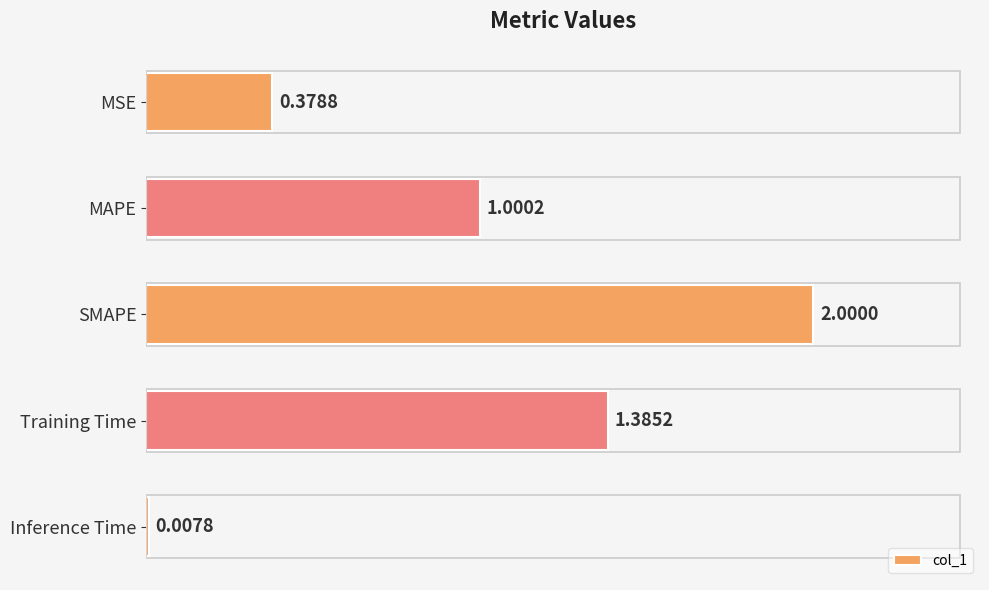

How many bars are there in total?

5